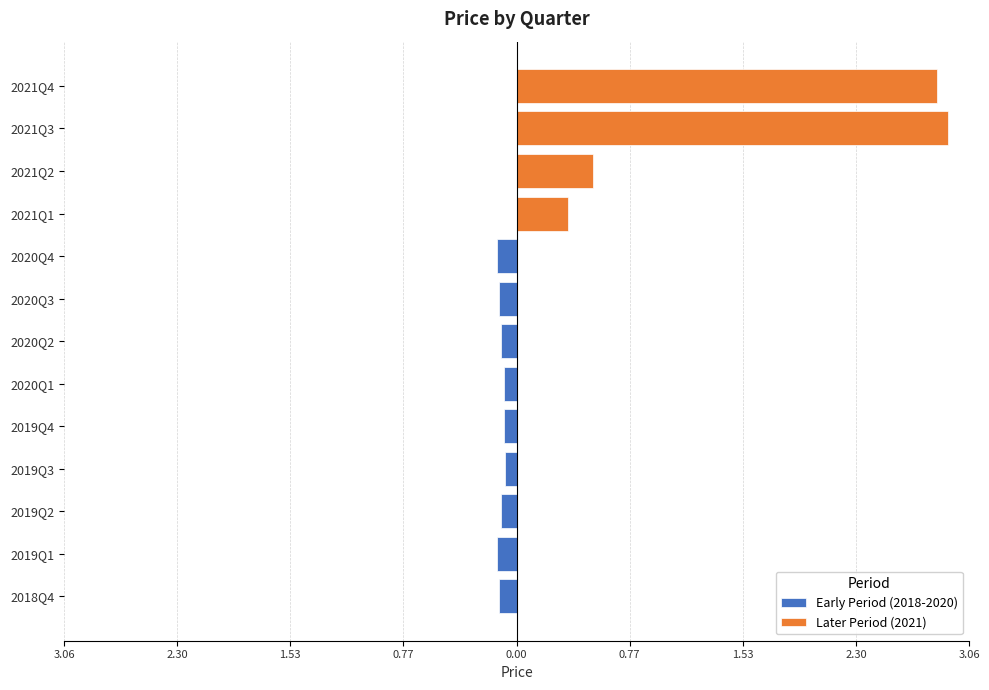

The value at 2019Q3 is 0.1. True or false?

False